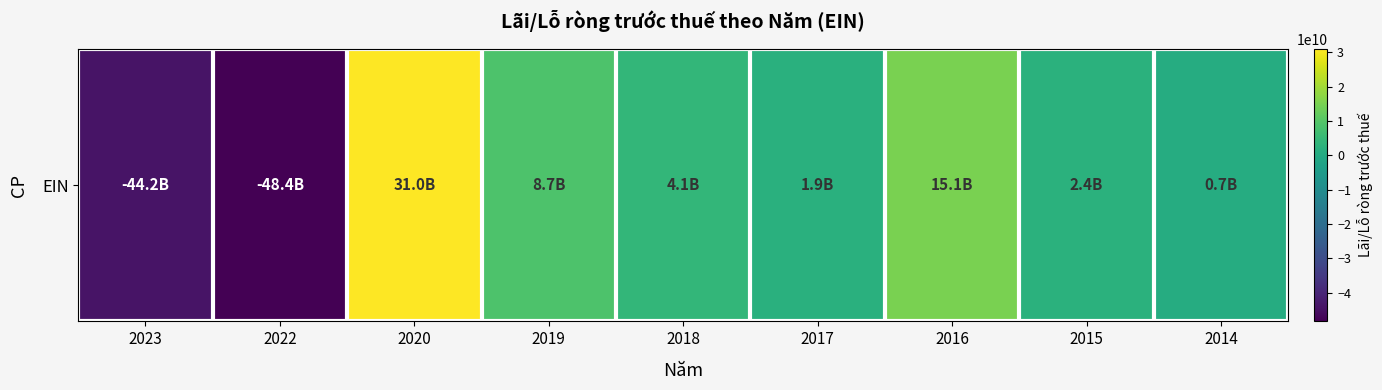

Where does the data first go above 2440541218?

2020